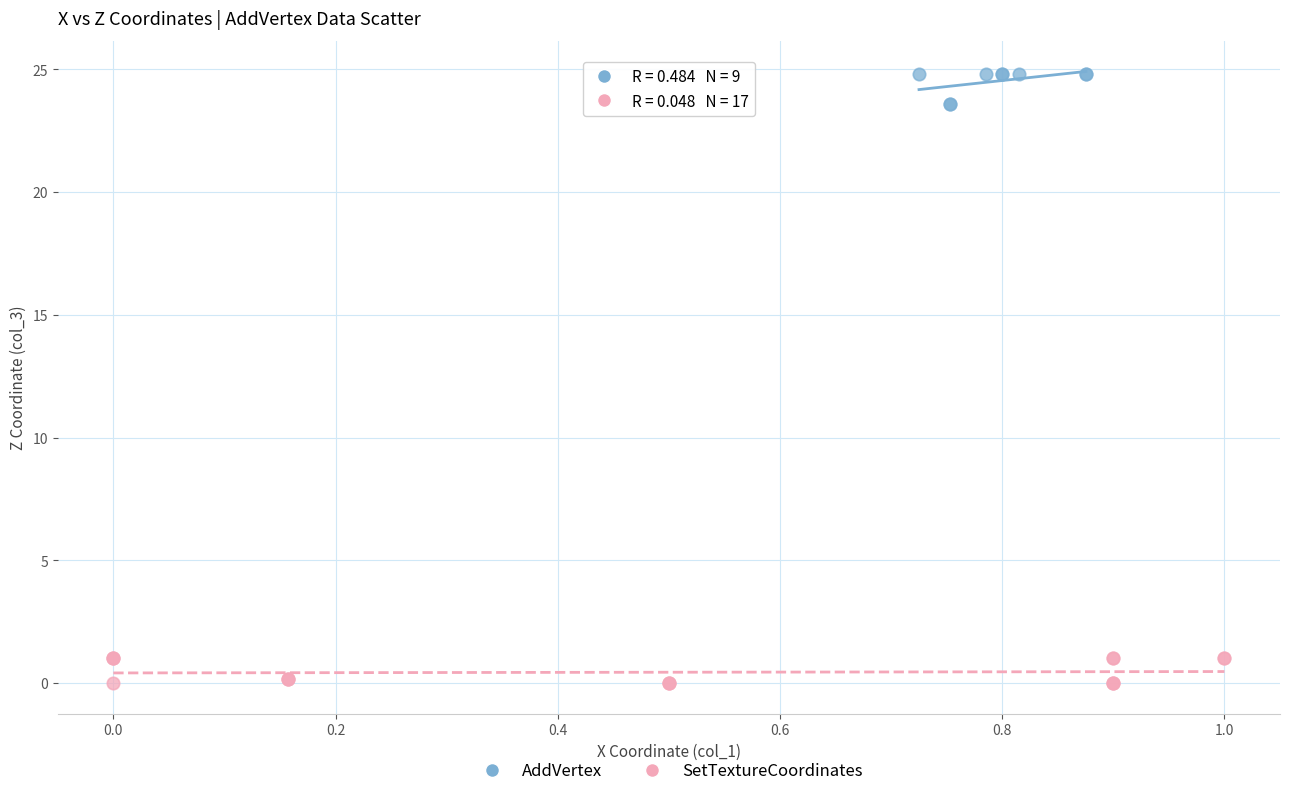

Which series reaches the maximum Y coordinate?

AddVertex